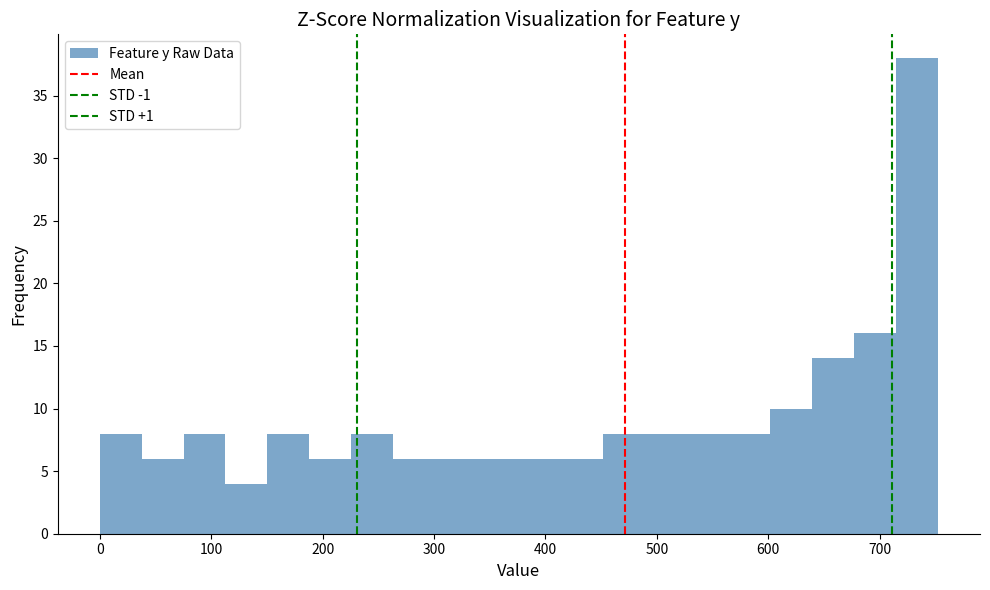

Read against the x-axis, roughly where is the centre of the tallest bar?

730